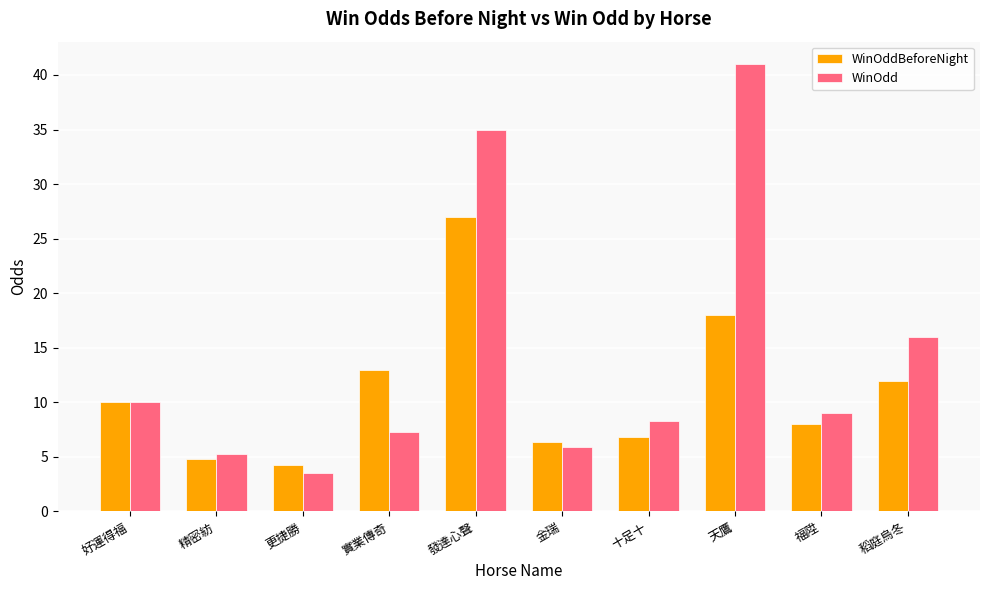

What is the sum of all WinOdd values?

141.3